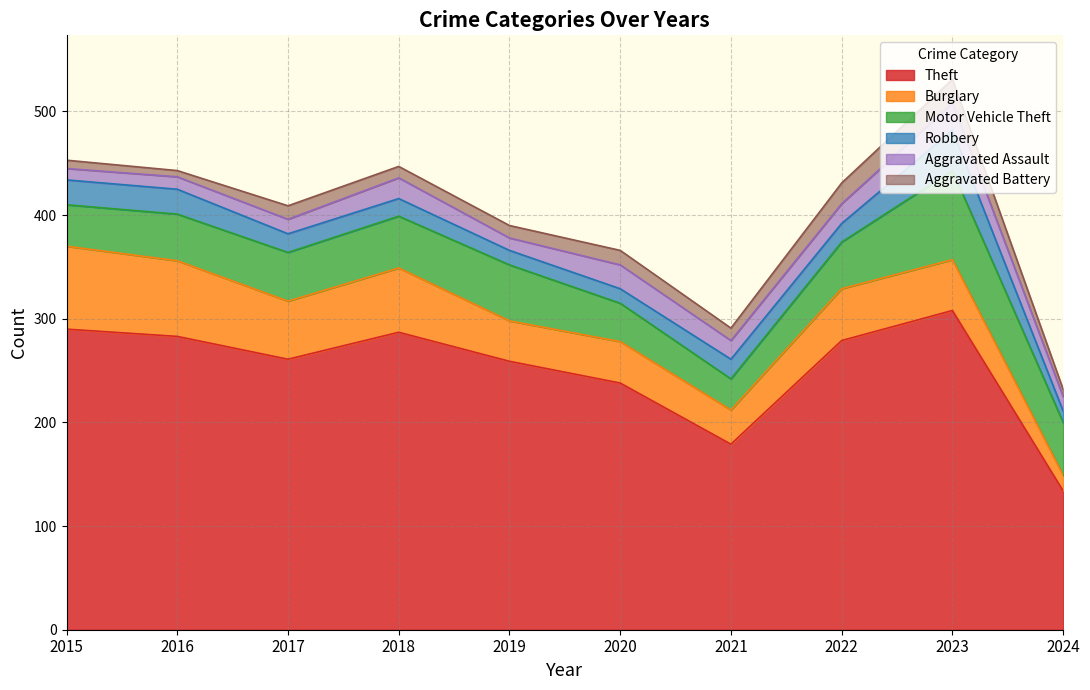

Where does the Aggravated Assault series first go above 18?

2018